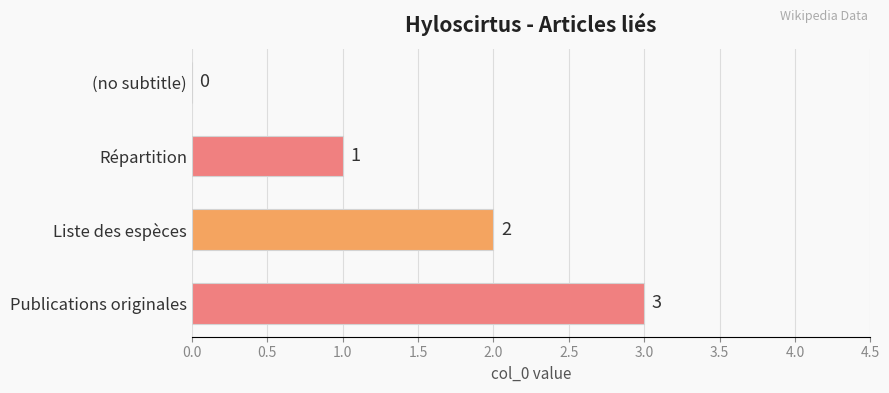

Is it true that the value at Liste des espèces is 2?

True